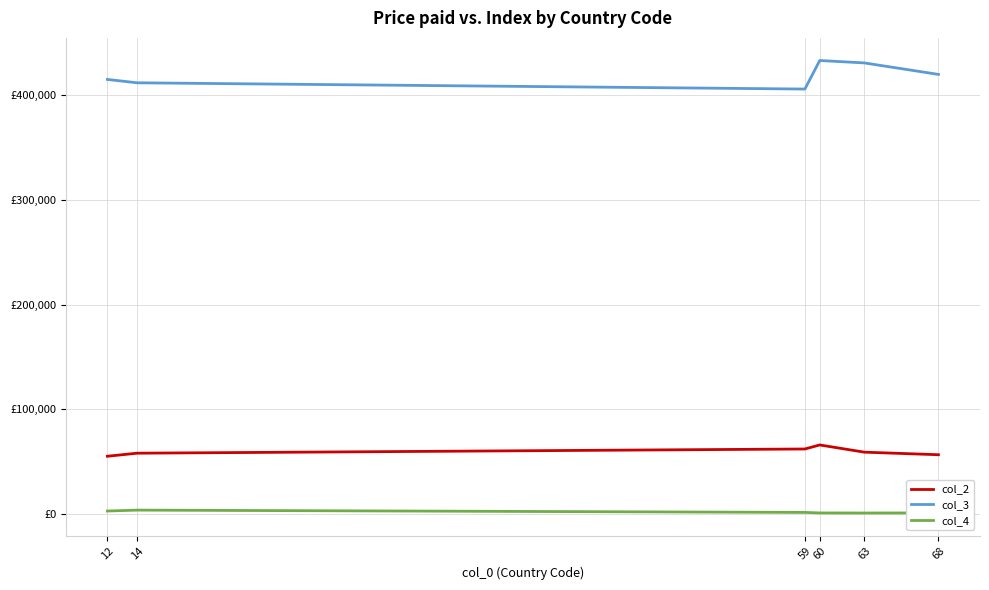

What is the difference between the second highest and minimum values in the col_4 series?

1896